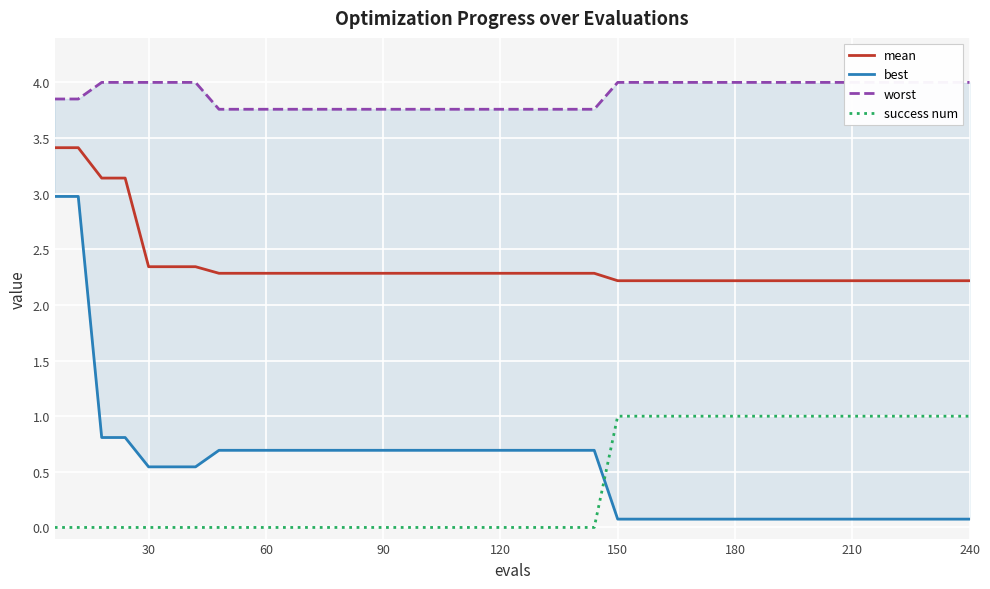

The mean series shows 1.4 at 240. True or false?

False